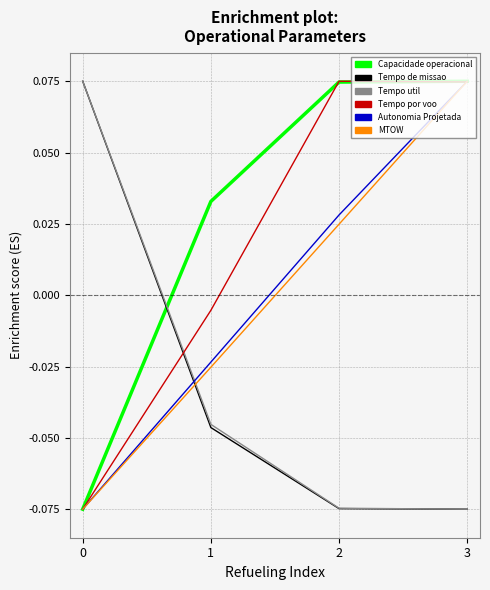

At which category is the sum across all series the highest?

3